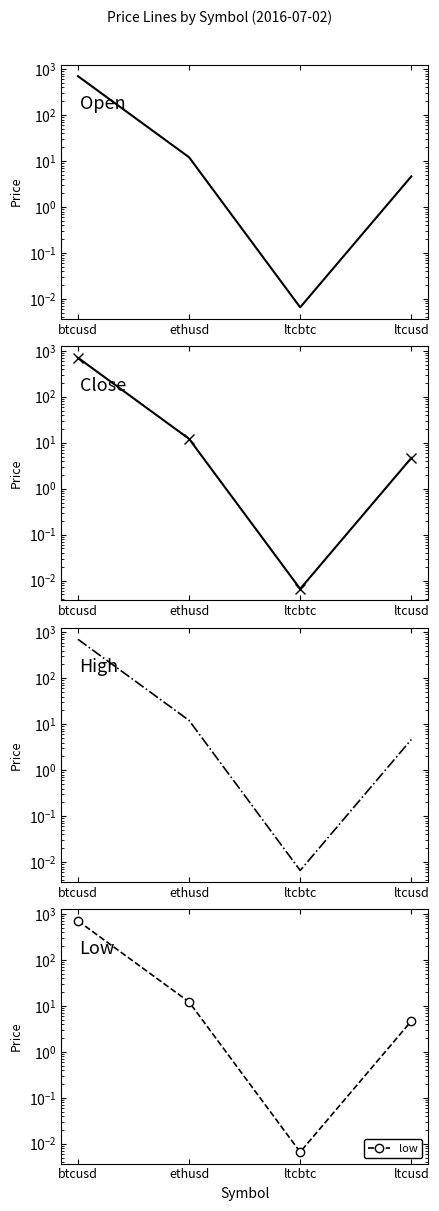

What is the label of the 2nd point from the right?

ltcbtc